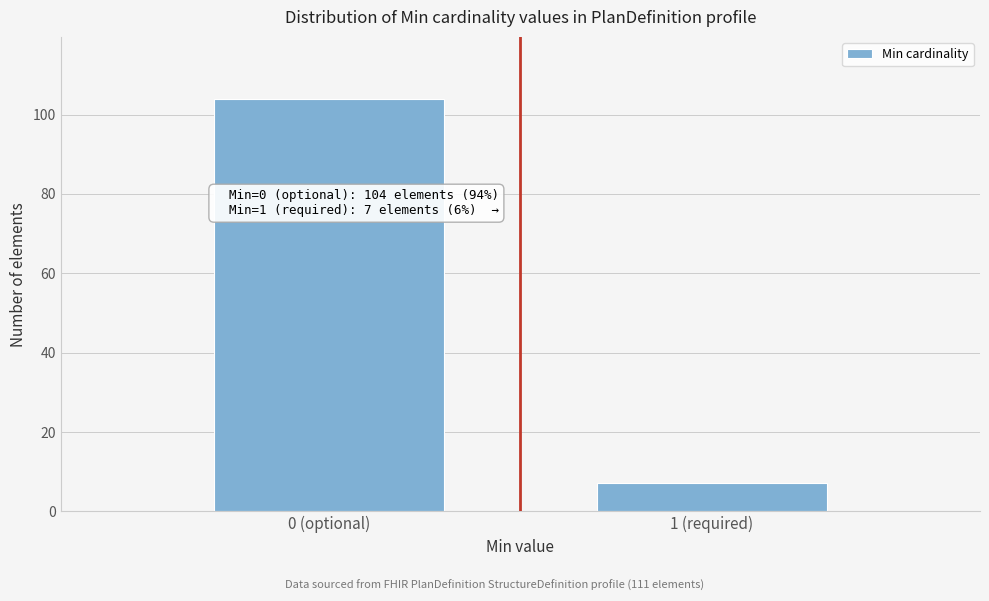

Reading left to right, transcribe all the data shown in this chart.

0 (optional)=104	1 (required)=7